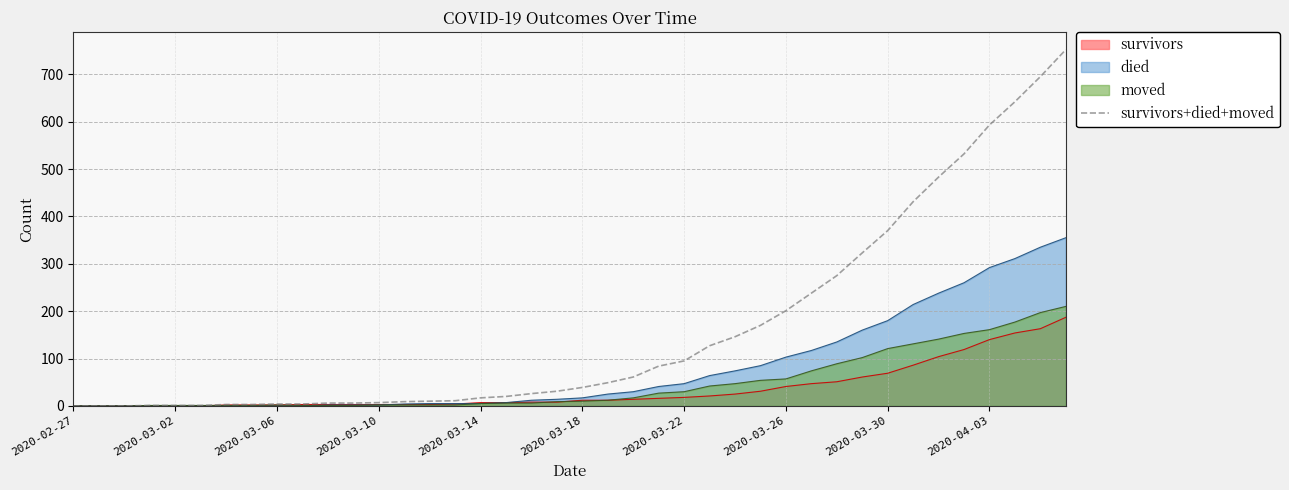

True or false: the data shows 642 at 37.

True